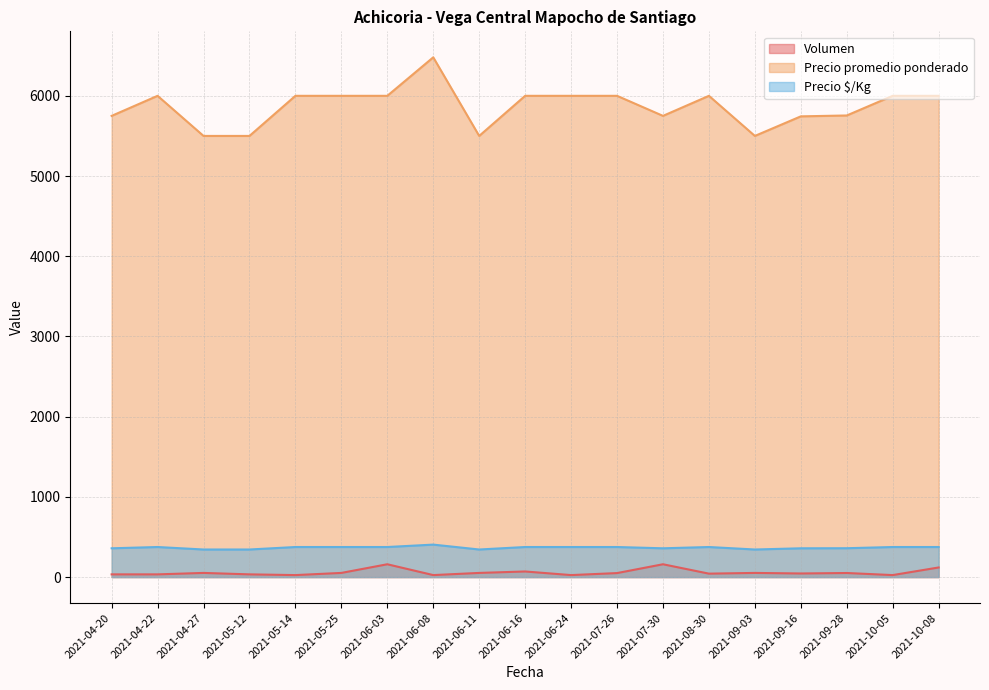

Reading left to right, transcribe all the data shown in this chart.

Volumen: 2021-04-20=34	2021-04-22=34	2021-04-27=52	2021-05-12=34	2021-05-14=25	2021-05-25=52	2021-06-03=160	2021-06-08=25	2021-06-11=52	2021-06-16=70	2021-06-24=25	2021-07-26=50	2021-07-30=160	2021-08-30=43	2021-09-03=52	2021-09-16=45	2021-09-28=51	2021-10-05=25	2021-10-08=120
Precio promedio ponderado: 2021-04-20=5750	2021-04-22=6000	2021-04-27=5500	2021-05-12=5500	2021-05-14=6000	2021-05-25=6000	2021-06-03=6000	2021-06-08=6480	2021-06-11=5500	2021-06-16=6000	2021-06-24=6000	2021-07-26=6000	2021-07-30=5750	2021-08-30=6000	2021-09-03=5500	2021-09-16=5744	2021-09-28=5755	2021-10-05=6000	2021-10-08=6000
Precio $/Kg: 2021-04-20=359	2021-04-22=375	2021-04-27=344	2021-05-12=344	2021-05-14=375	2021-05-25=375	2021-06-03=375	2021-06-08=405	2021-06-11=344	2021-06-16=375	2021-06-24=375	2021-07-26=375	2021-07-30=359	2021-08-30=375	2021-09-03=344	2021-09-16=359	2021-09-28=360	2021-10-05=375	2021-10-08=375